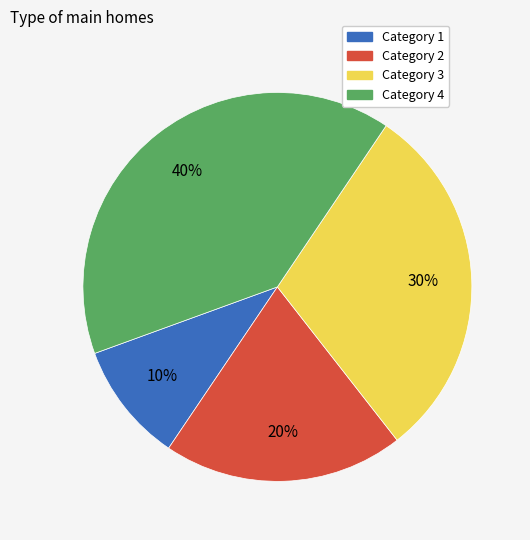

How many segments does this pie chart have?

4